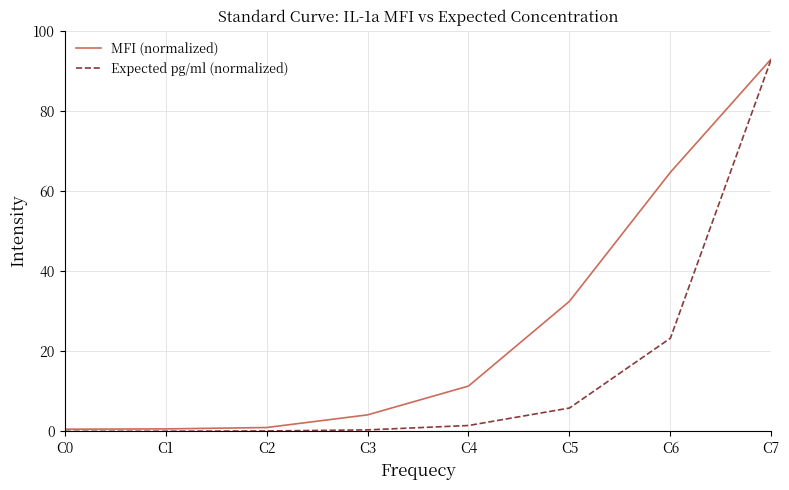

Is the value of Expected pg/ml (normalized) at C3 greater than the value of MFI (normalized) at C6?

No